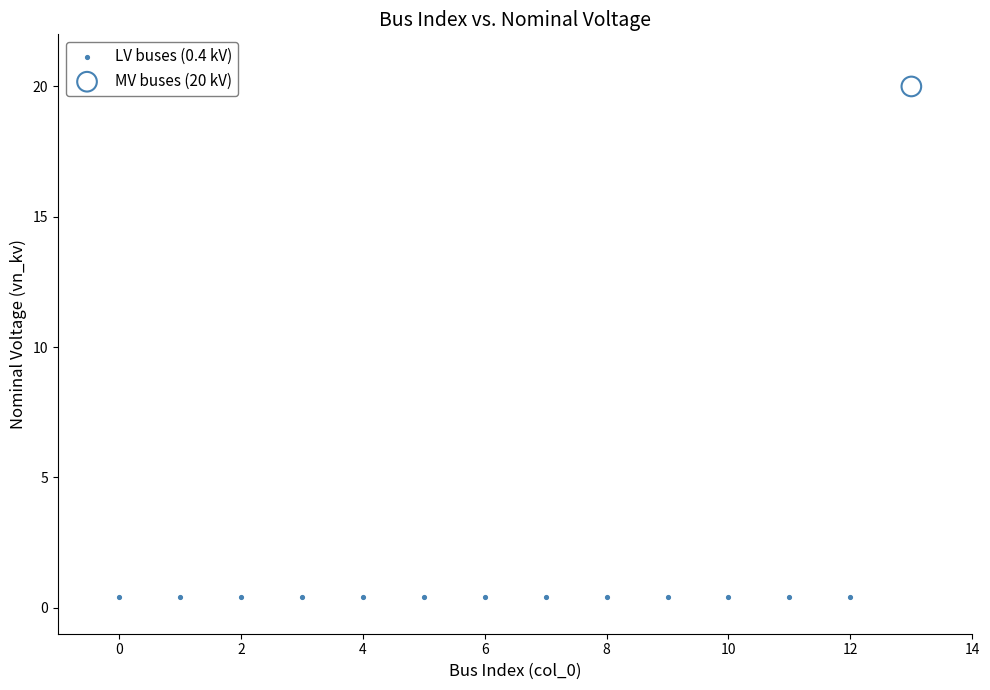

Which series reaches the maximum Y coordinate?

MV buses (20 kV)